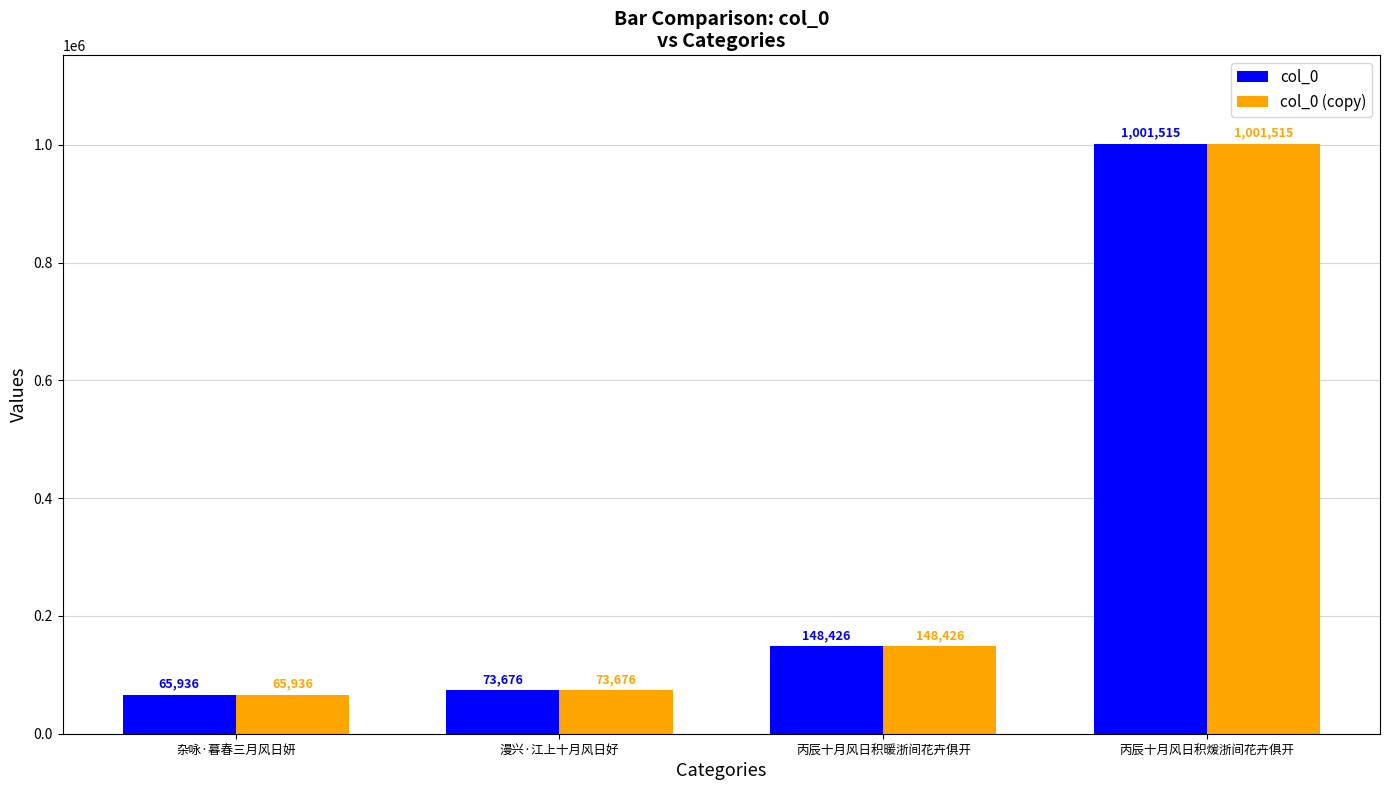

The value of col_0 at 杂咏·暮春三月风日妍 is 113264. True or false?

False